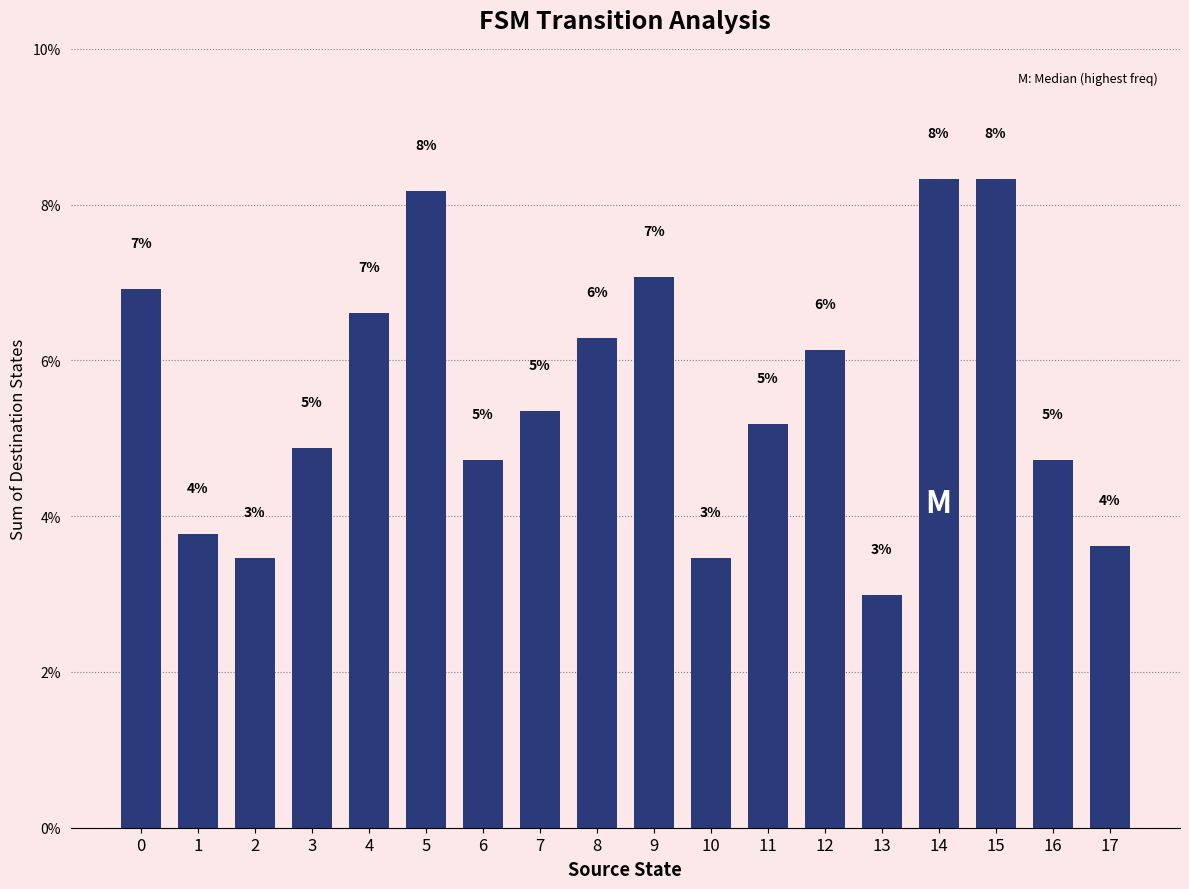

Are the bars horizontal?

No